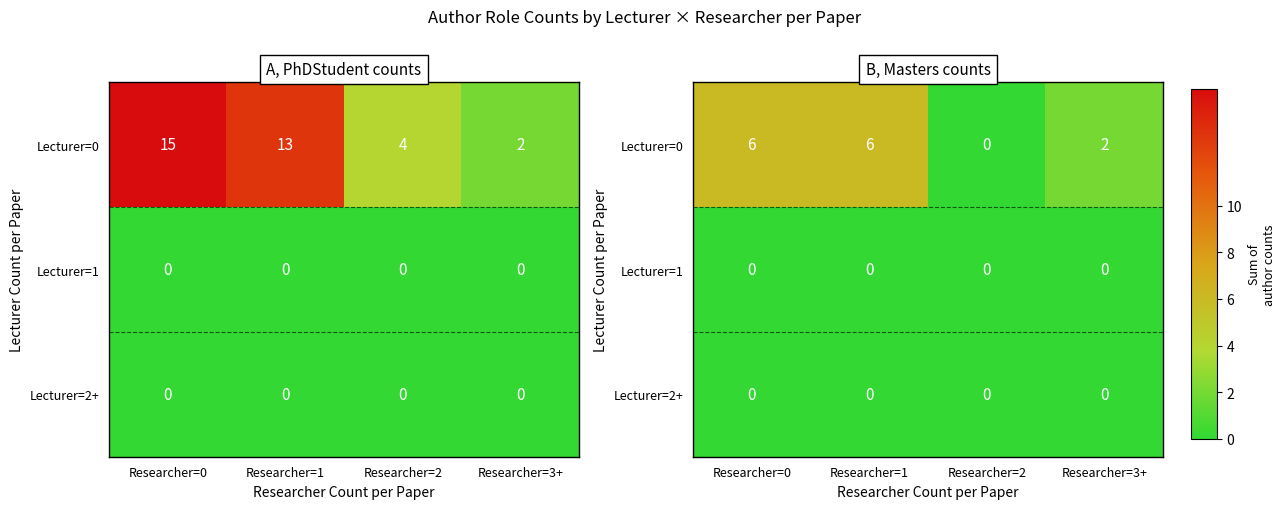

Count the Lecturer=0 values in the range 2 to 6.

3